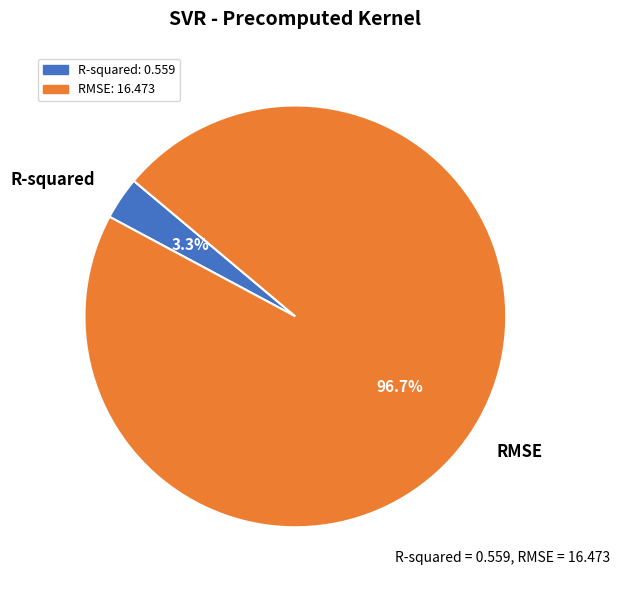

How much of the chart is everything except R-squared?

96.7%